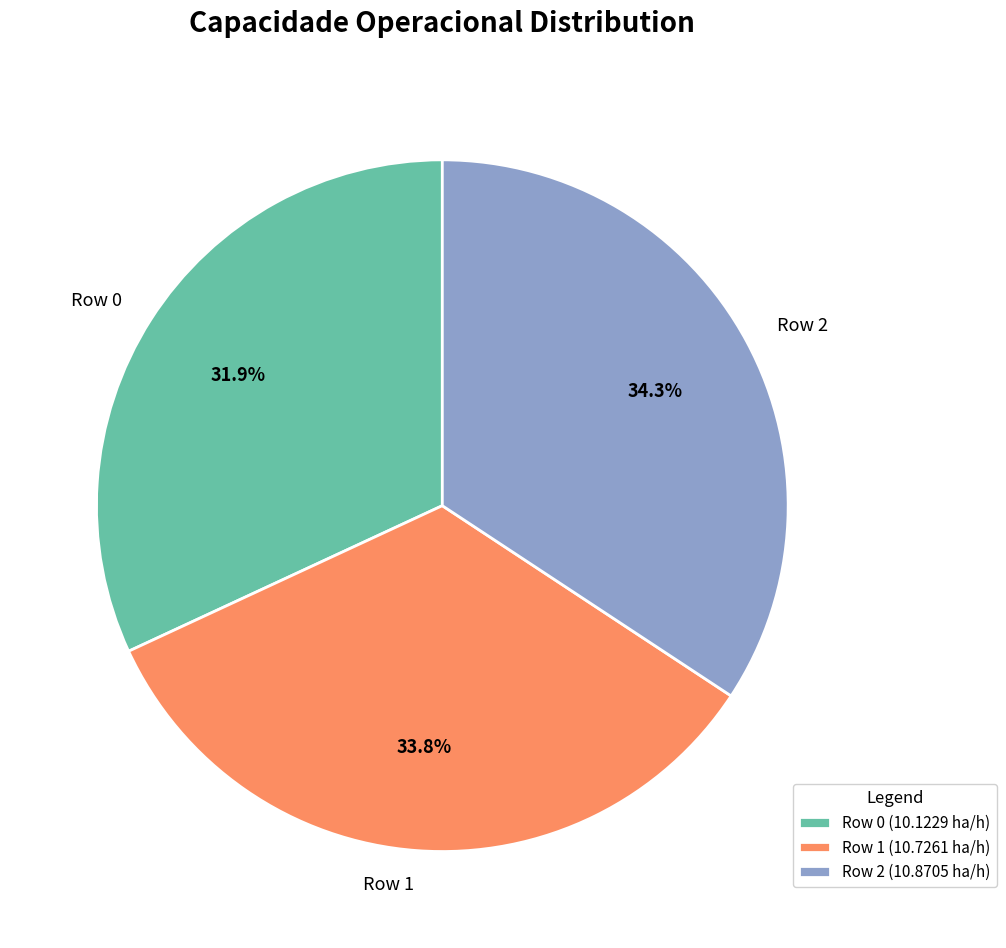

What portion of the pie excludes Row 0?

68.1%